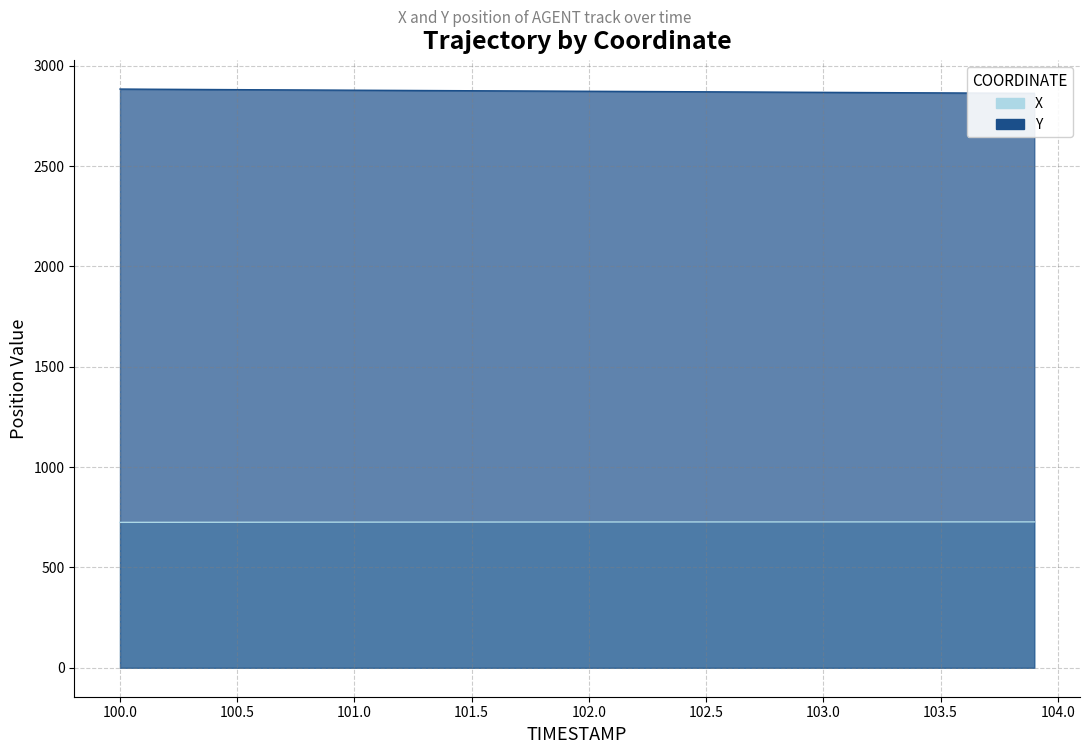

Between 101.0 and 103.5, which series saw the biggest shift?

Y